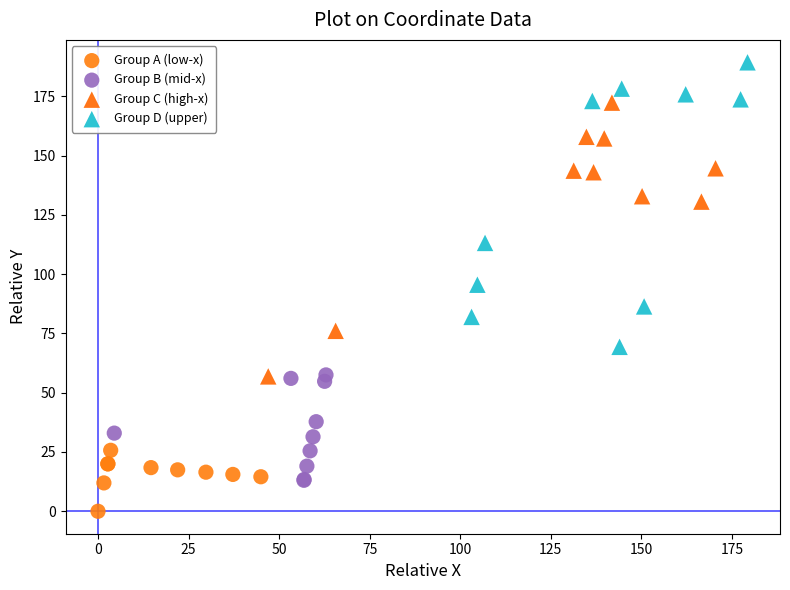

What are all the series names shown in the legend?

Group A (low-x), Group B (mid-x), Group C (high-x), Group D (upper)